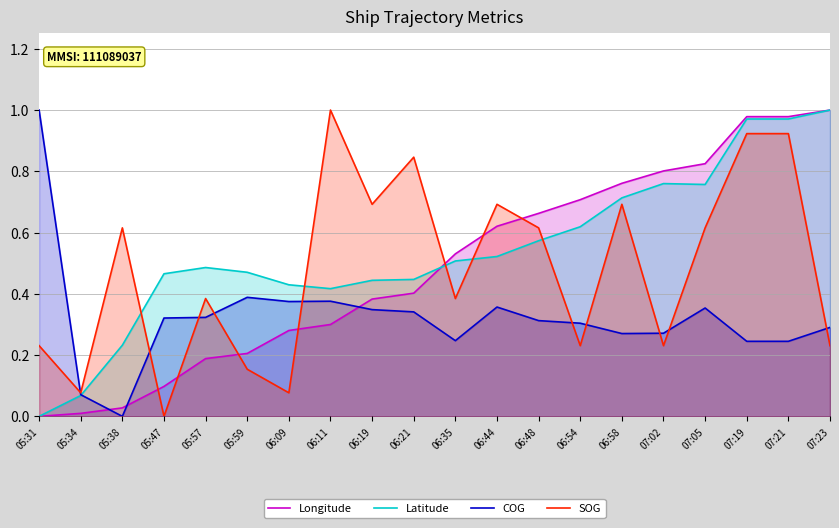

How many times do Longitude and SOG cross each other?

7